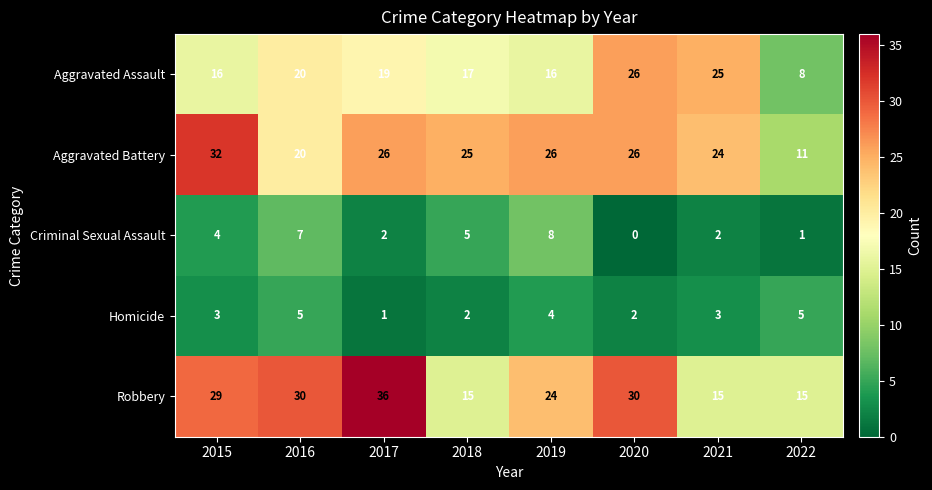

What is the sum of the Aggravated Assault values at 2020 and 2018?

43